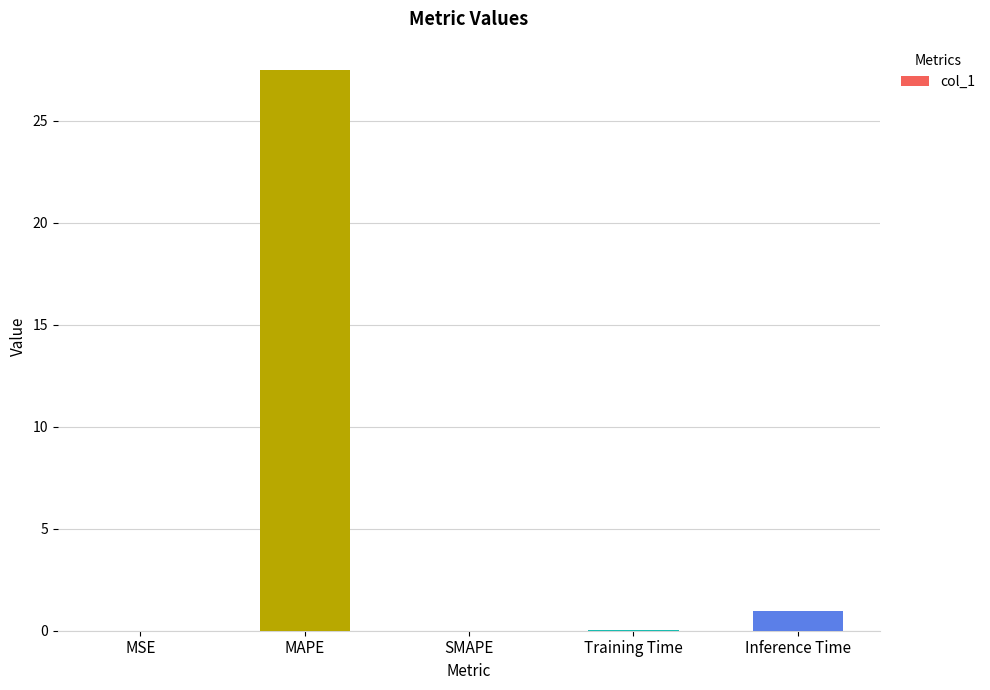

The chart shows a value of 0.0 at MSE. True or false?

True